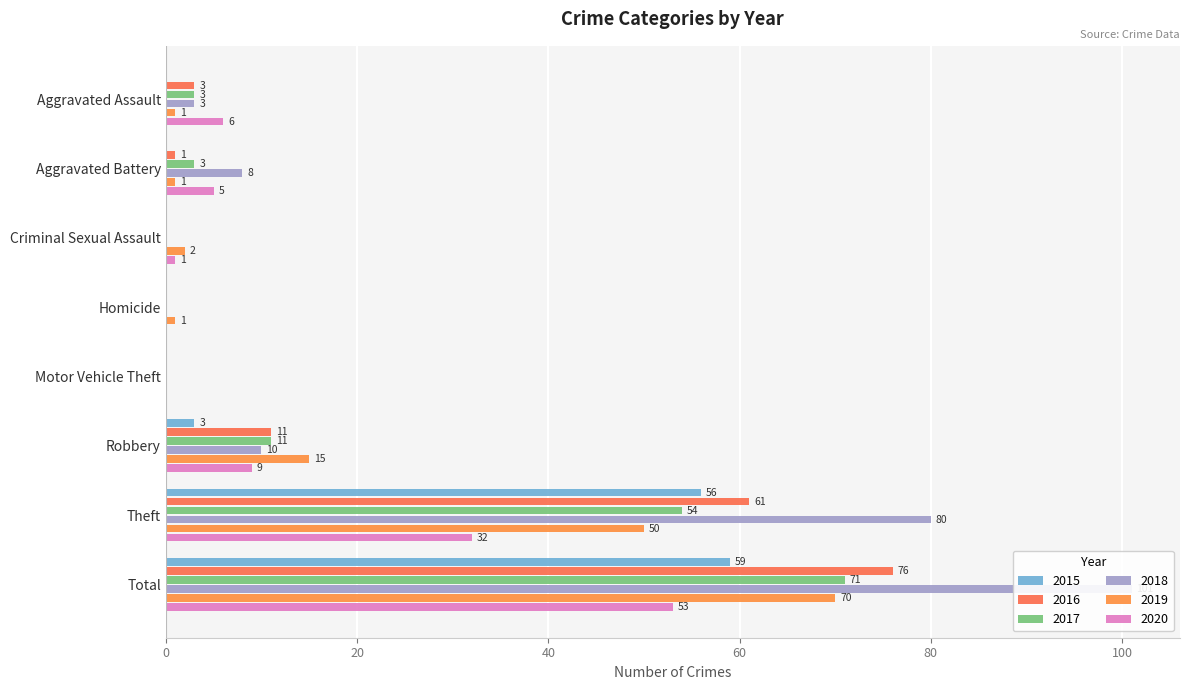

How many positive values does the 2016 series have?

5